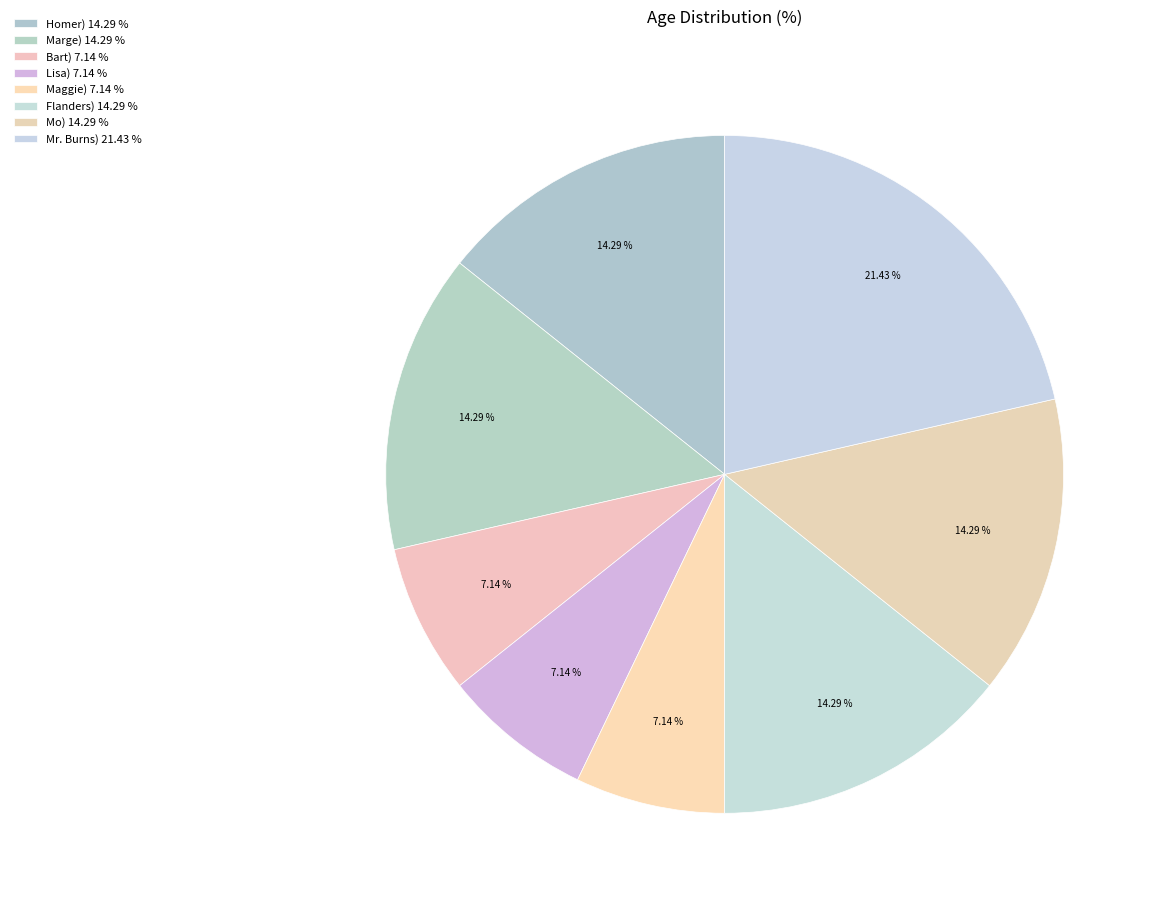

Count the number of slices in the pie.

8